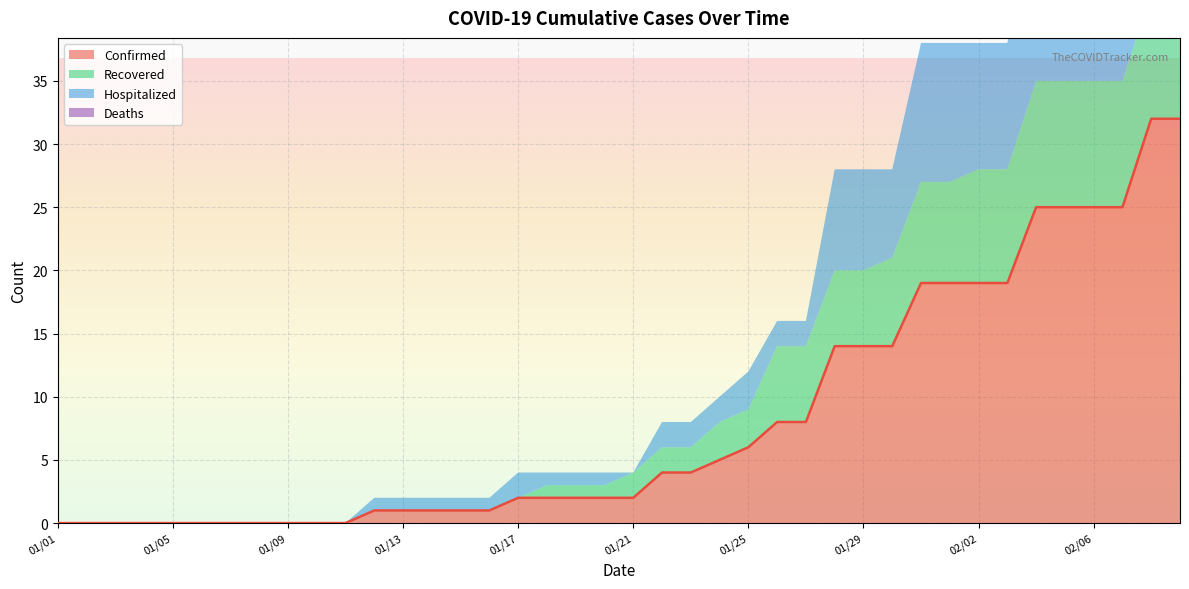

True or false: Confirmed and Recovered cross at least once.

False